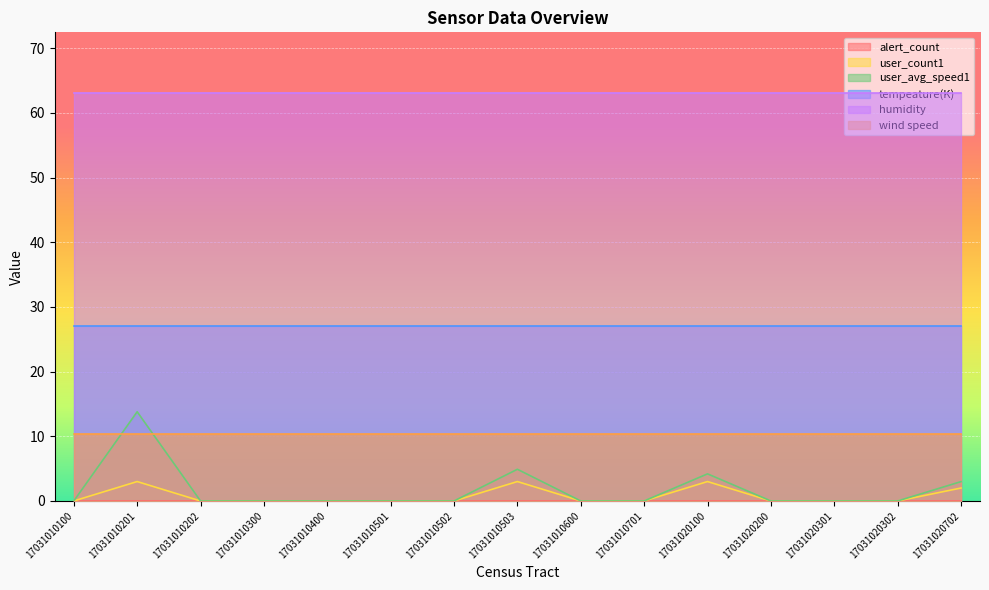

At which category is the sum across all series the highest?

17031010201